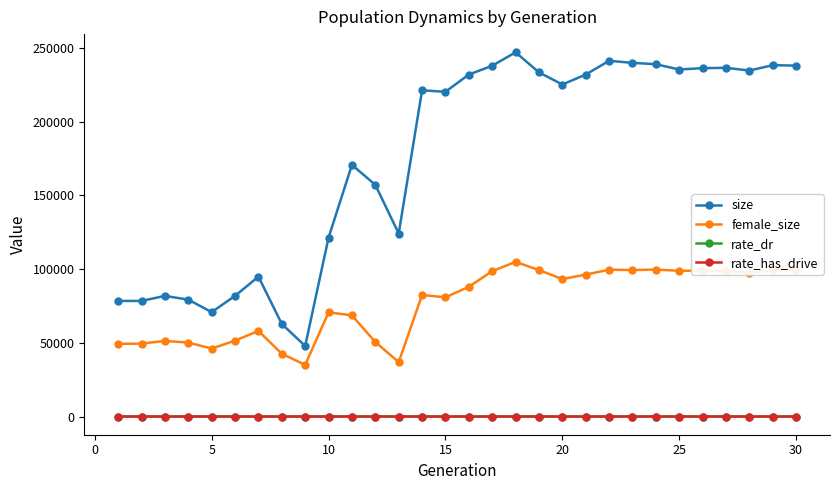

Rank the series by their maximum value, from lowest to highest.

rate_dr, rate_has_drive, female_size, size